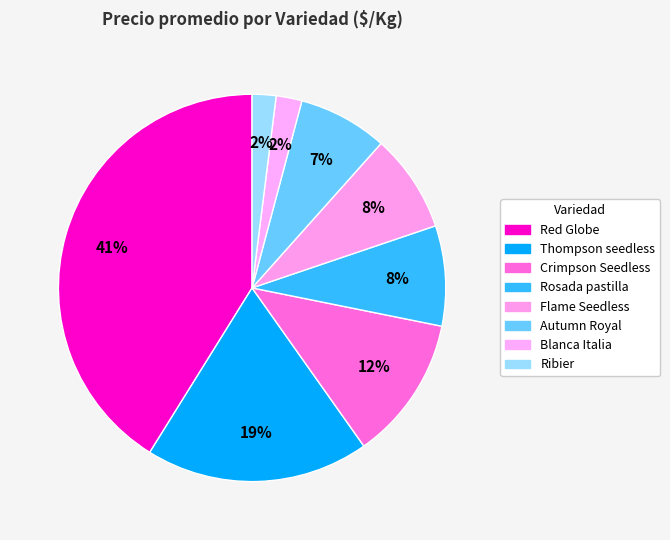

Does Red Globe represent more than half of the total?

No